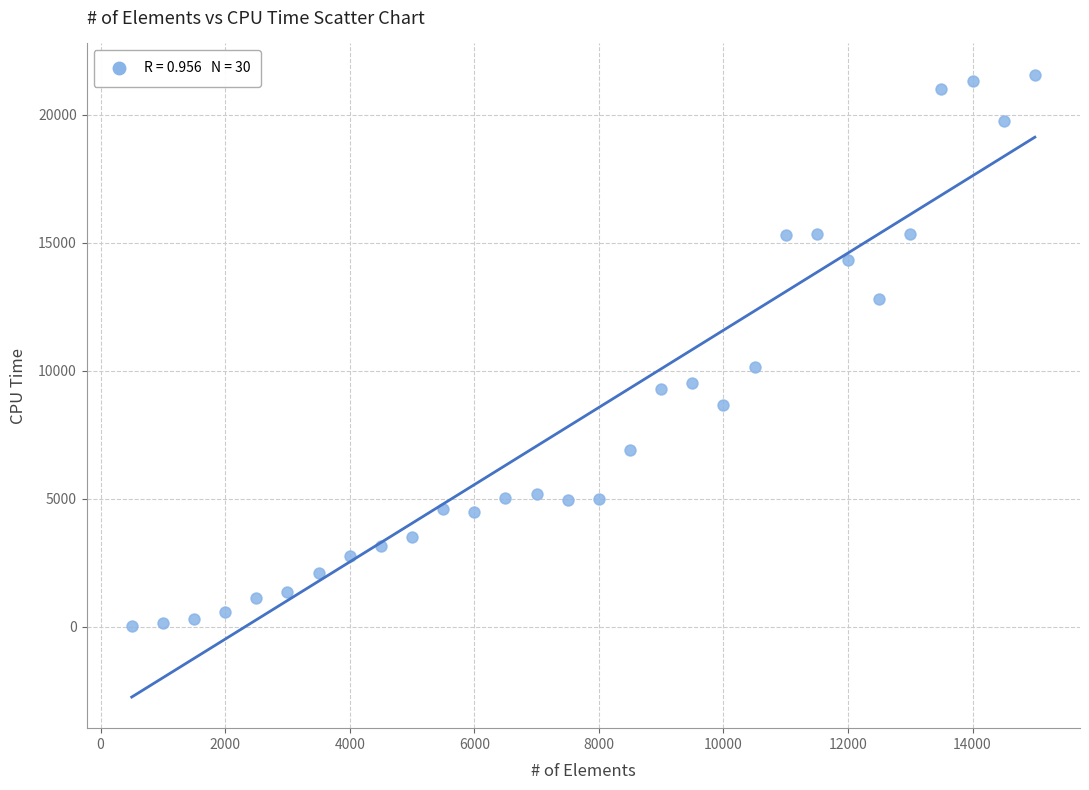

What Y value in the scatter plot is closest to 10804?

10141